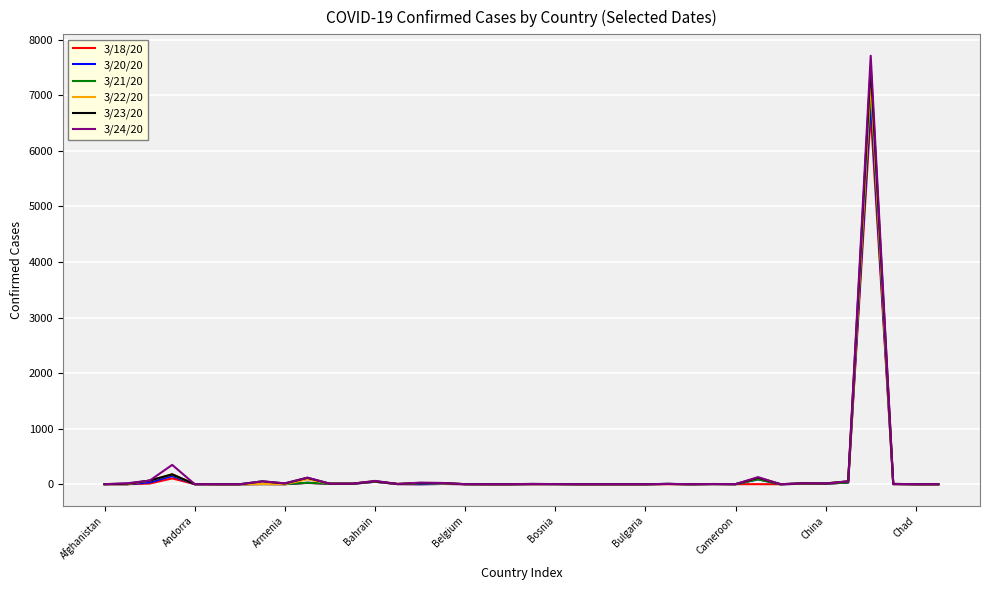

Which series has the largest range (max minus min)?

3/24/20